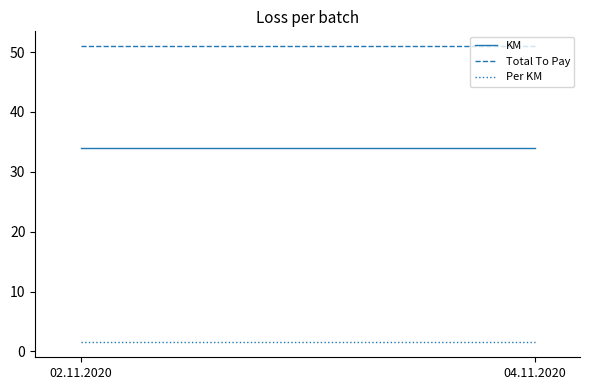

The Total To Pay series shows 51.0 at 02.11.2020. True or false?

True